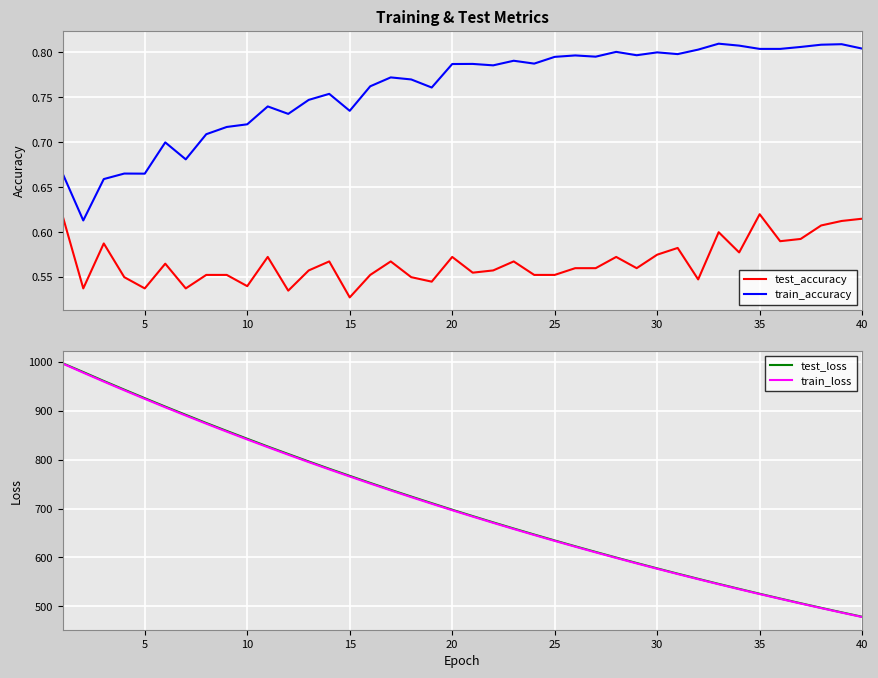

What is the difference between the maximum and minimum values in the test_loss series?

518.8